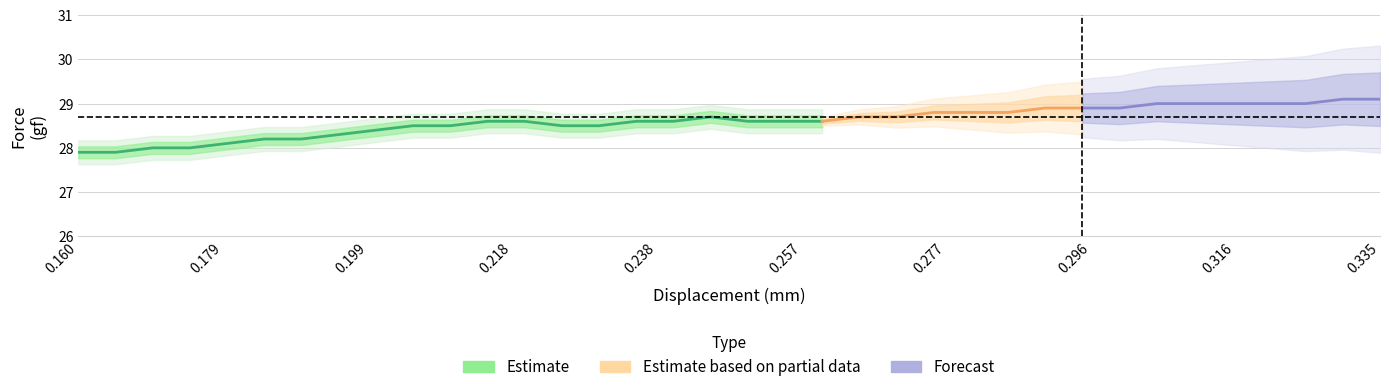

The value of Displacement at 0.285 is 0.3. True or false?

True